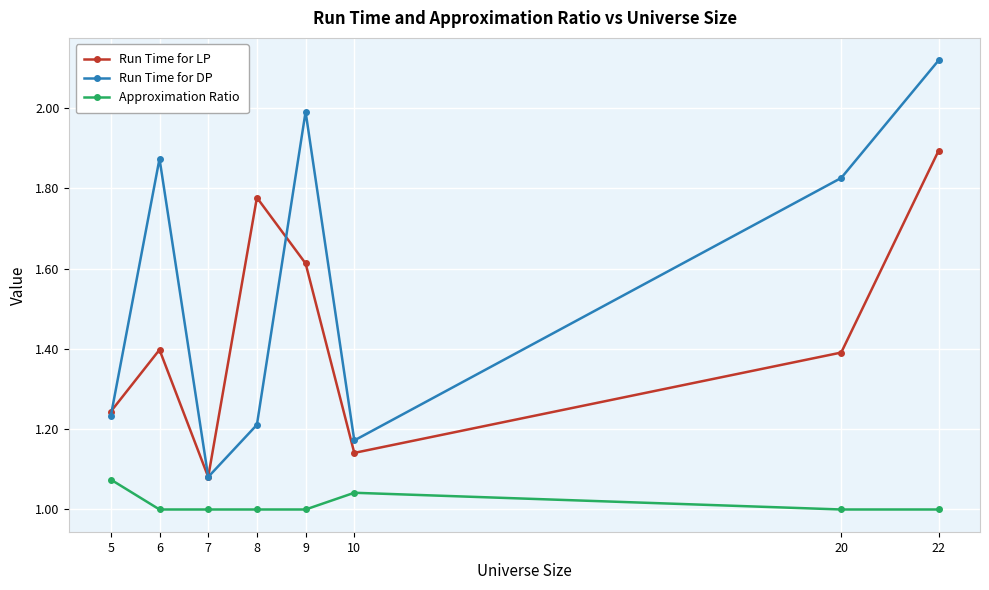

True or false: Approximation Ratio and Run Time for LP intersect in this chart.

False